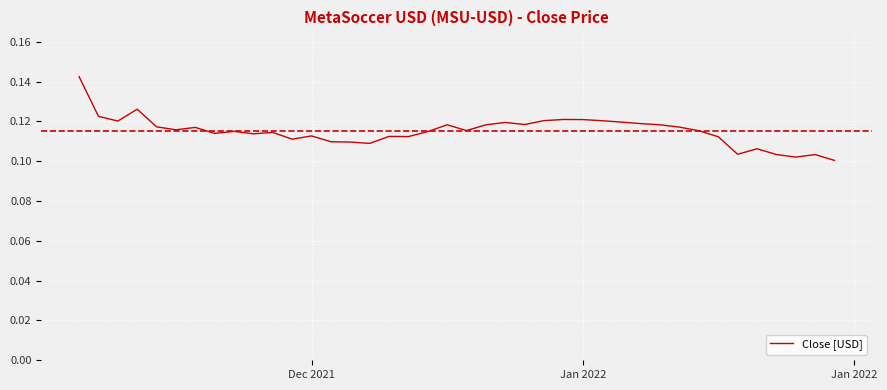

What is the sum of all values?

4.6